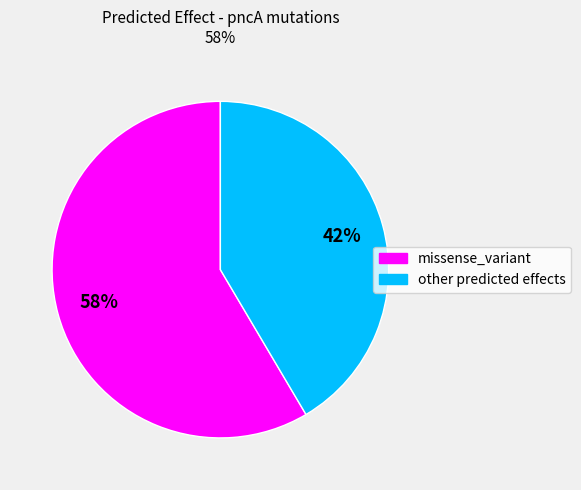

To the nearest percent, what is the average slice percentage?

50%